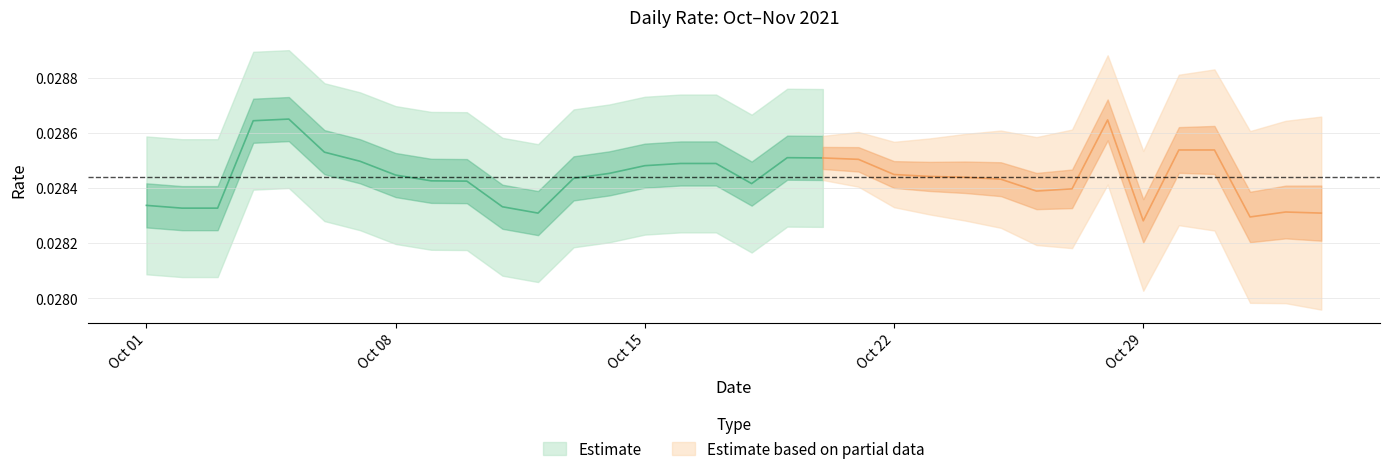

Rank the categories by value from highest to lowest.

2021-10-05, 2021-10-28, 2021-10-04, 2021-10-30, 2021-10-31, 2021-10-06, 2021-10-19, 2021-10-20, 2021-10-21, 2021-10-07, 2021-10-16, 2021-10-17, 2021-10-15, 2021-10-14, 2021-10-22, 2021-10-08, 2021-10-23, 2021-10-24, 2021-10-13, 2021-10-25, 2021-10-09, 2021-10-10, 2021-10-18, 2021-10-27, 2021-10-26, 2021-10-01, 2021-10-11, 2021-10-02, 2021-10-03, 2021-11-02, 2021-10-12, 2021-11-03, 2021-11-01, 2021-10-29